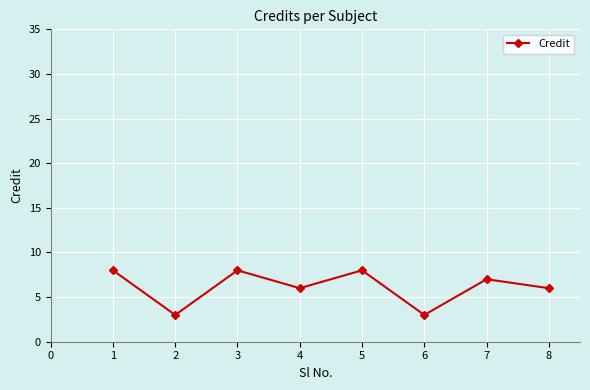

What is the sum of all values?

49